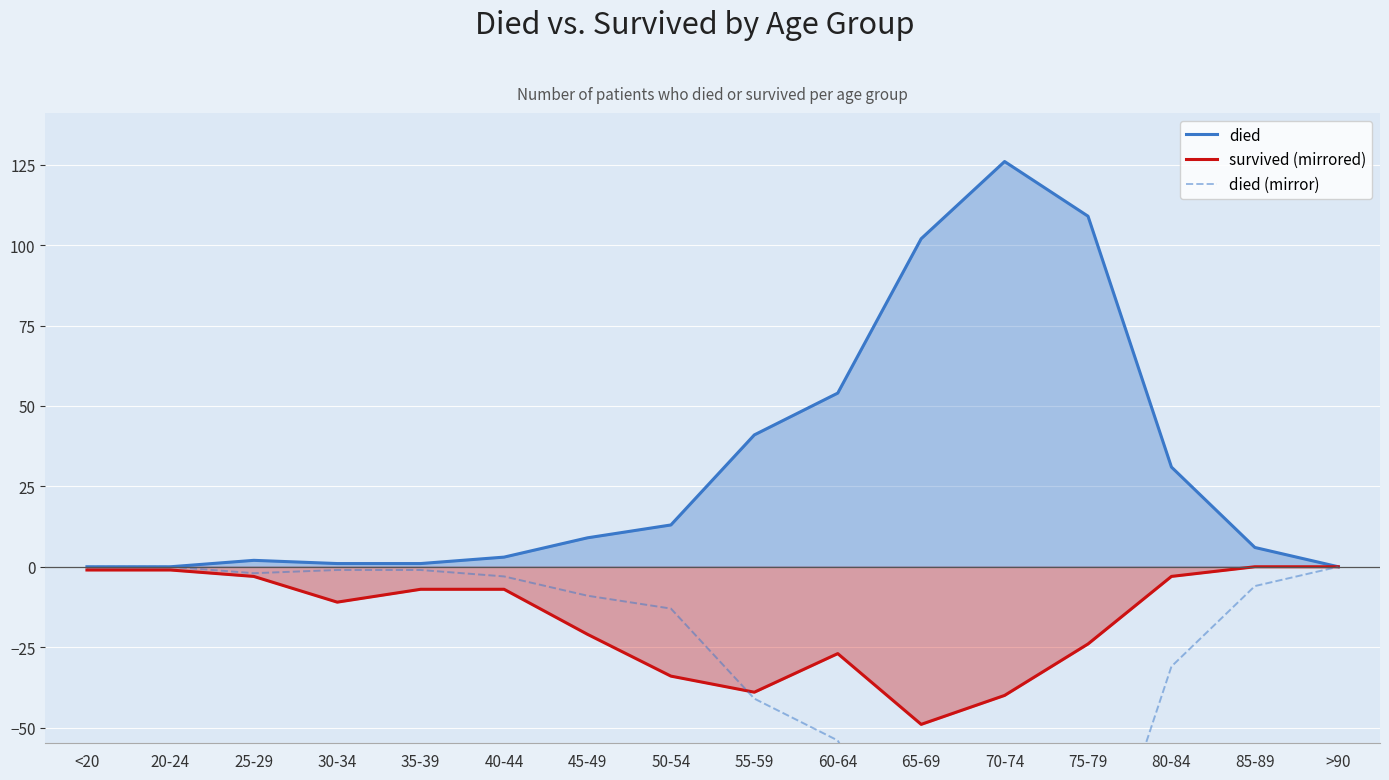

What is the difference between the second highest and minimum values in the died series?

109